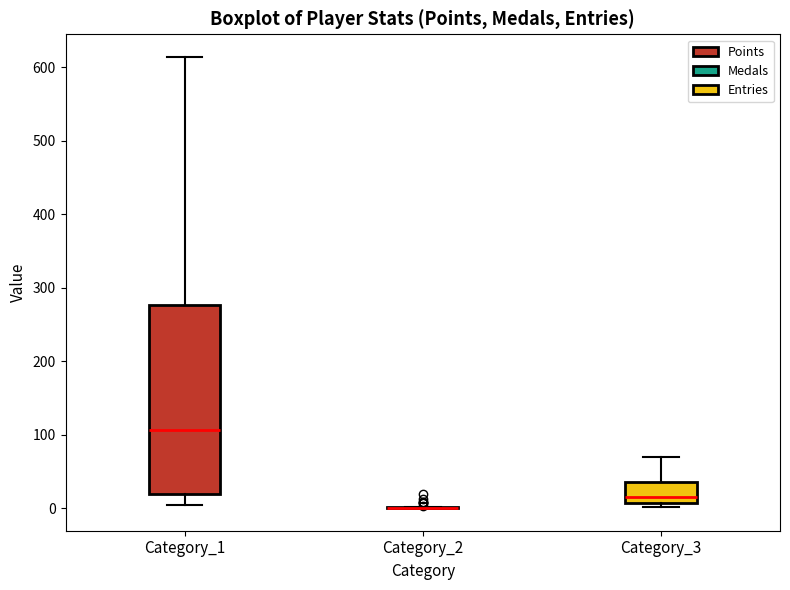

Comparing the boxes themselves (not the whiskers), which one is the tallest?

Category_1